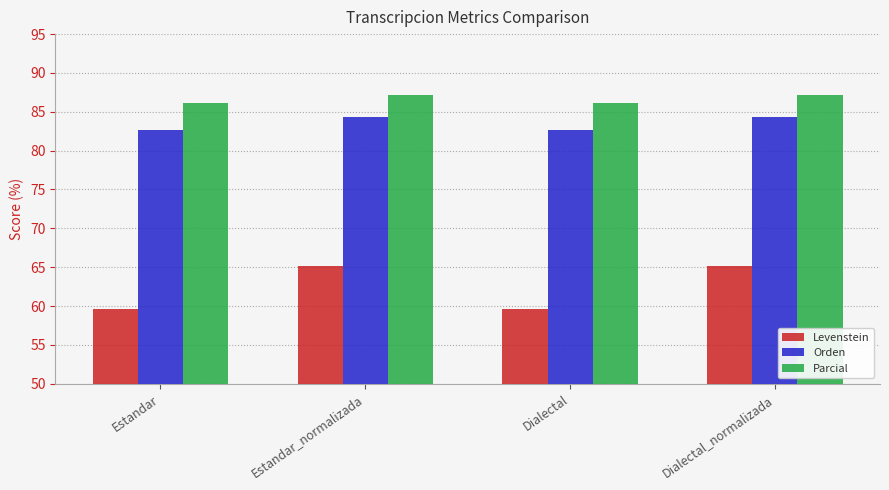

Which series has the largest range (max minus min)?

Levenstein